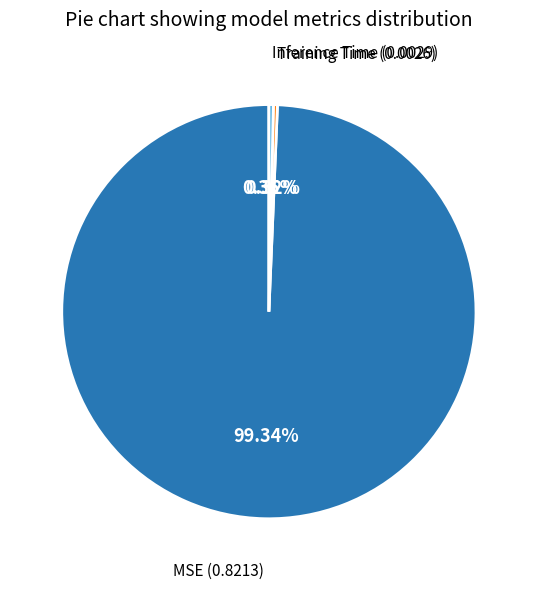

Is there a majority slice in this chart?

Yes